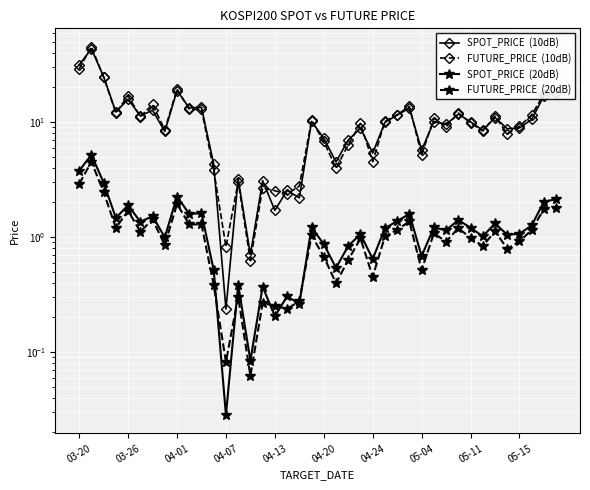

How many values in the FUTURE_PRICE  (20dB) series exceed 1?

20